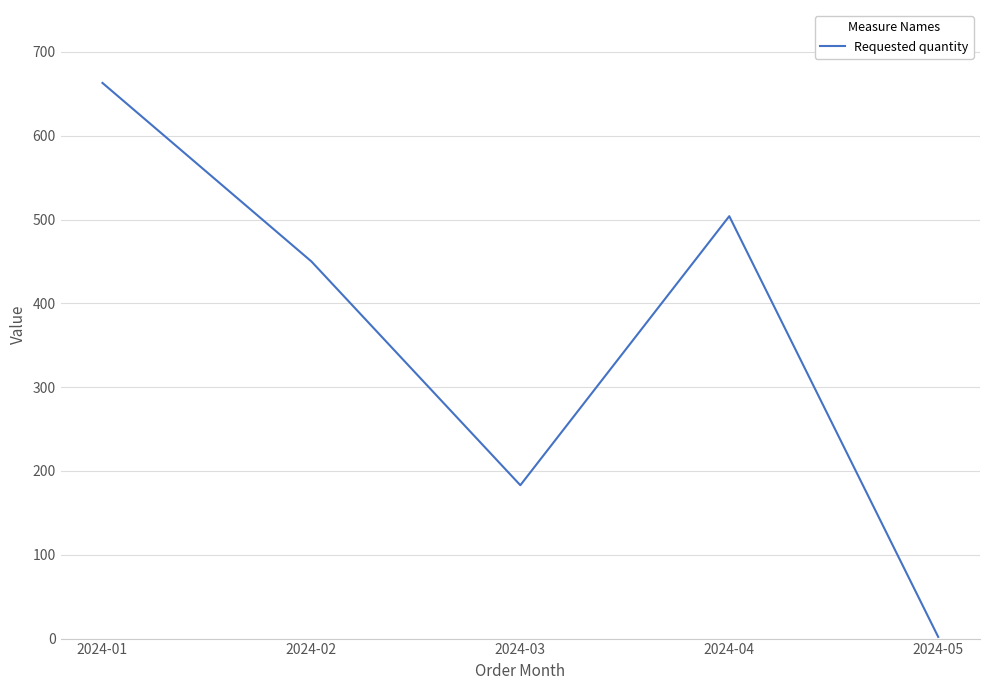

Rank the categories by value from highest to lowest.

2024-01, 2024-04, 2024-02, 2024-03, 2024-05